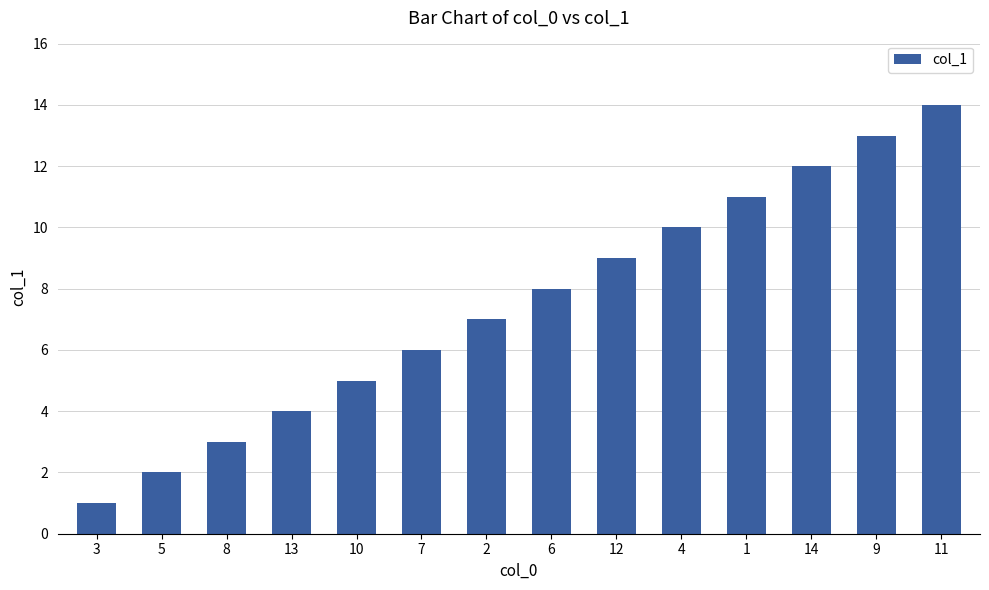

The value at 10 is 5. True or false?

True